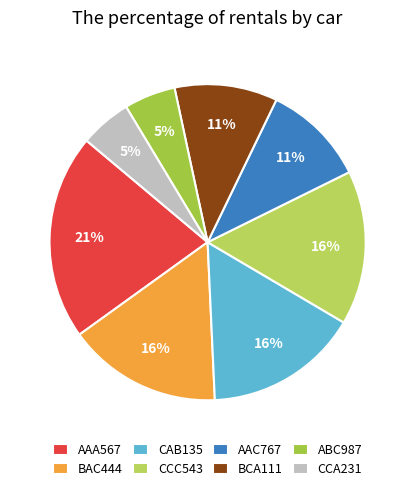

Is there a majority slice in this chart?

No